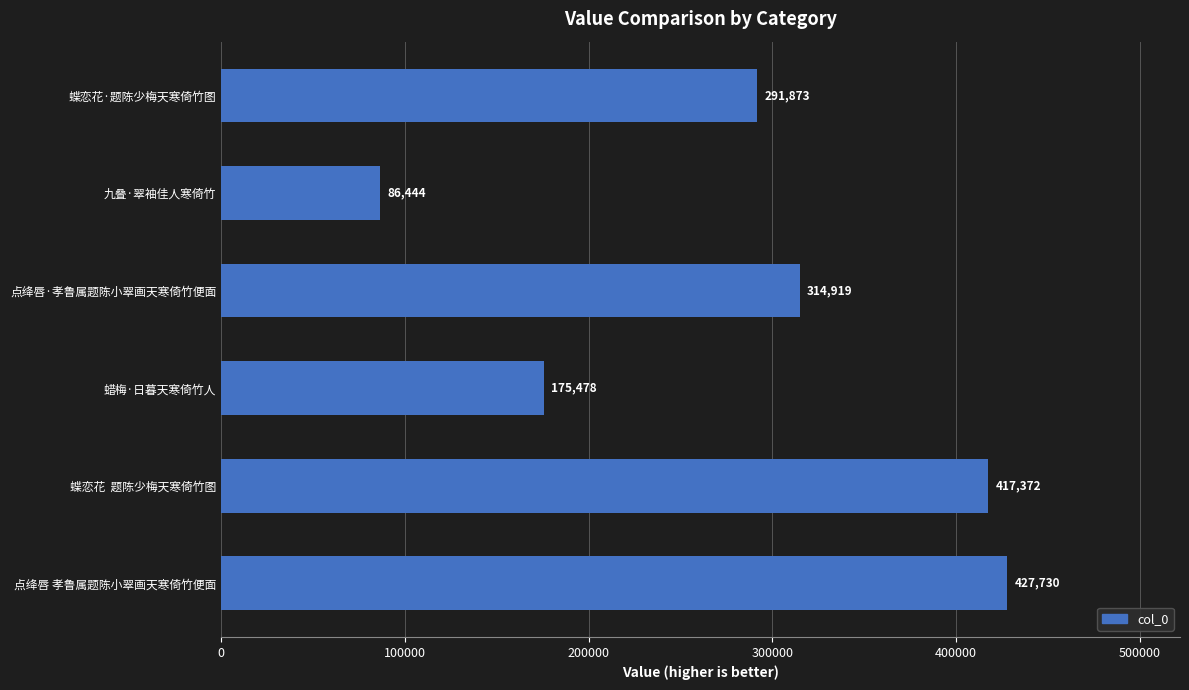

List the labels in order of value, smallest first.

九叠·翠袖佳人寒倚竹, 蜡梅·日暮天寒倚竹人, 蝶恋花·题陈少梅天寒倚竹图, 点绛唇·孝鲁属题陈小翠画天寒倚竹便面, 蝶恋花  题陈少梅天寒倚竹图, 点绛唇 孝鲁属题陈小翠画天寒倚竹便面